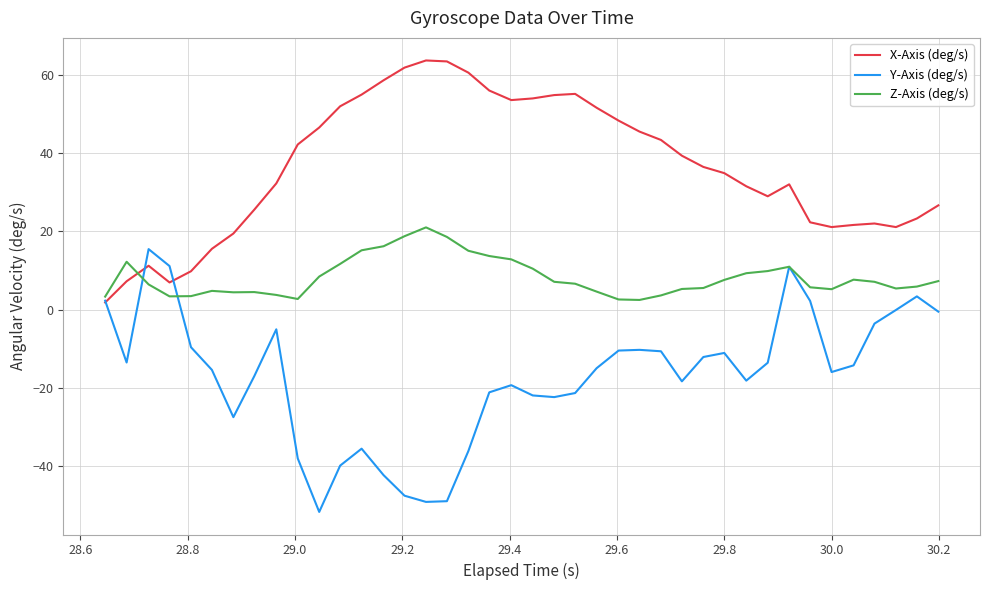

Does the chart display data point markers on the line(s)?

No